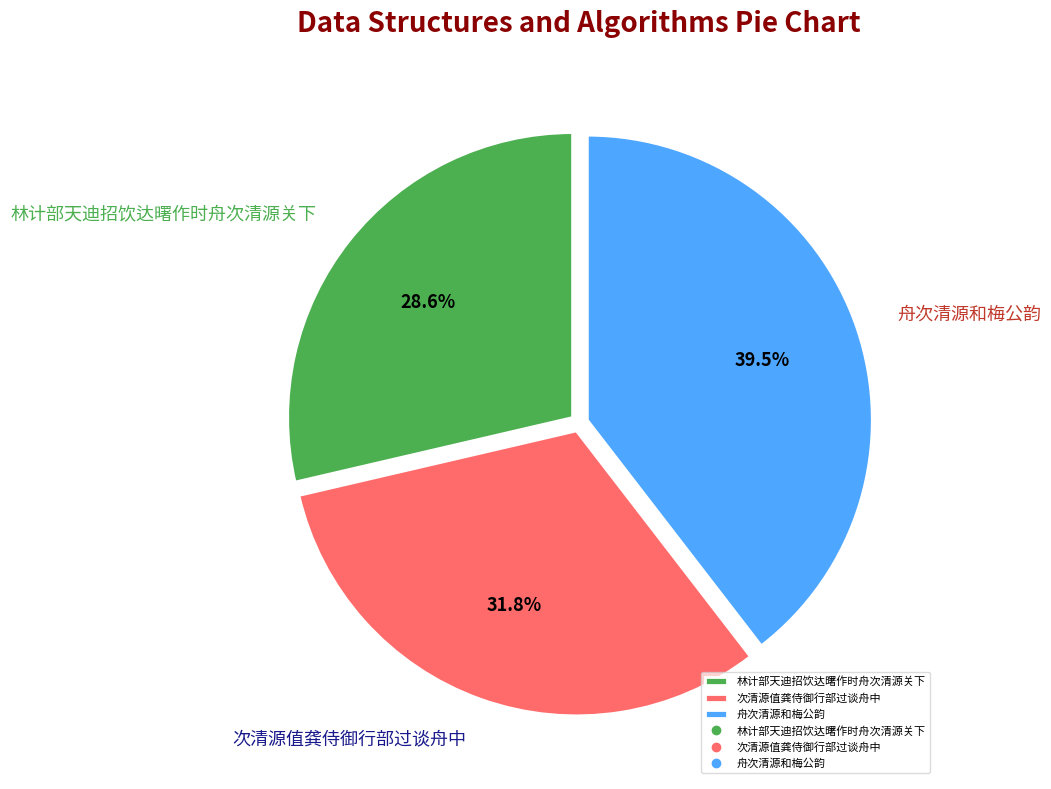

Which category has the smallest portion of the pie?

林计部天迪招饮达曙作时舟次清源关下